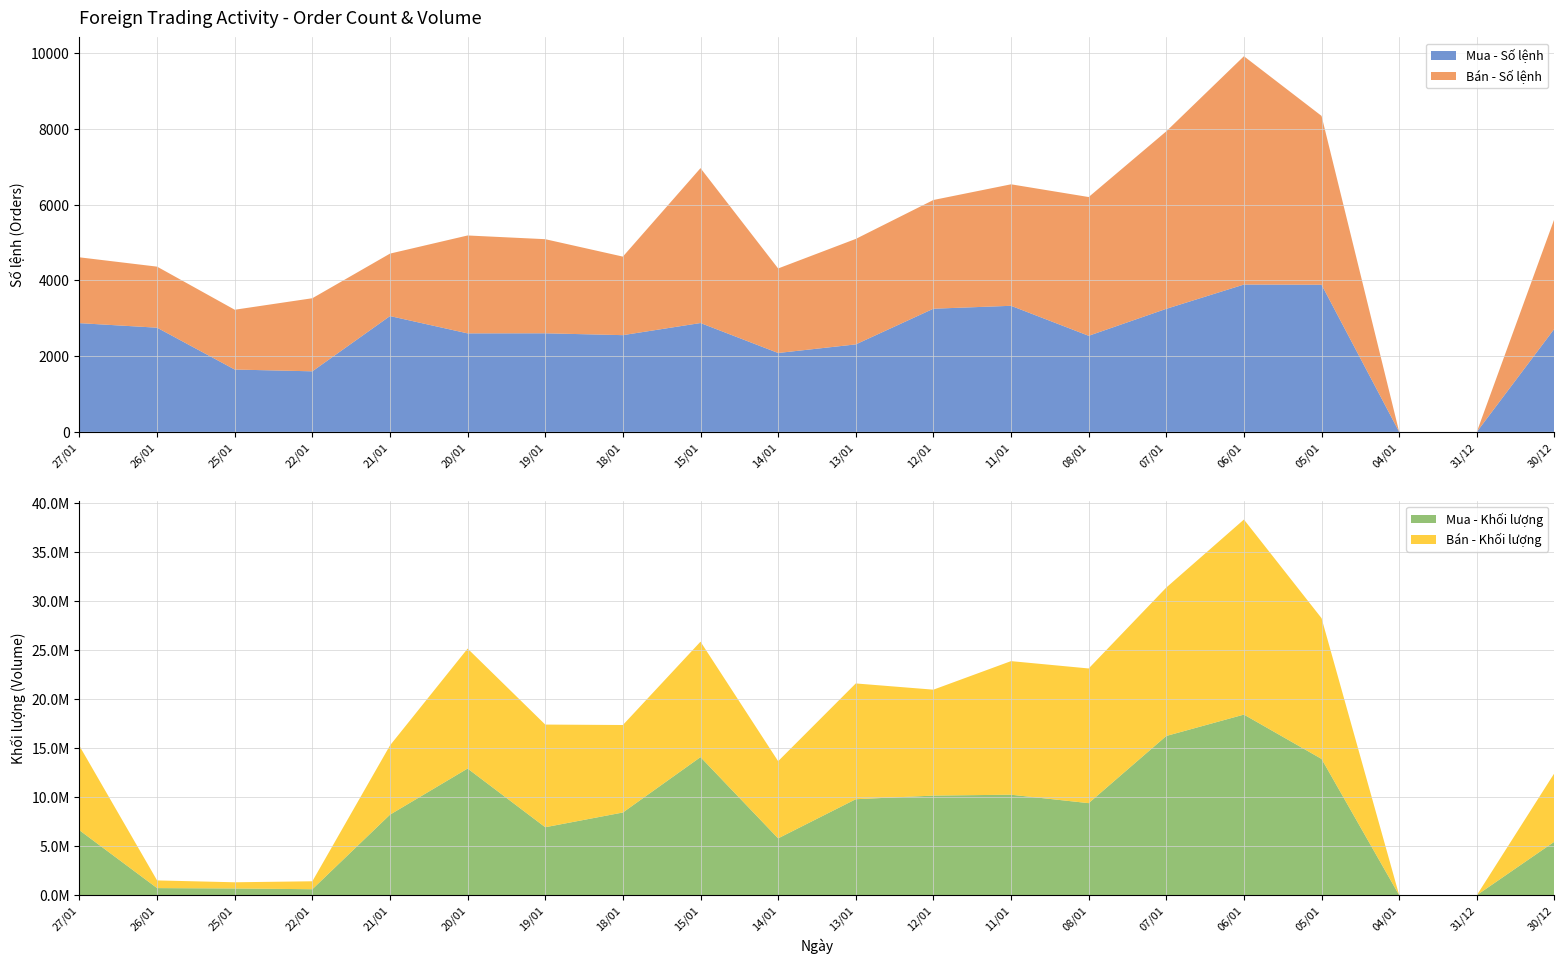

Reading left to right, list all the values displayed in this chart.

Mua - Số lệnh: 27/01=2871	26/01=2751	25/01=1646	22/01=1599	21/01=3058	20/01=2601	19/01=2603	18/01=2554	15/01=2874	14/01=2083	13/01=2310	12/01=3252	11/01=3329	08/01=2537	07/01=3249	06/01=3890	05/01=3885	04/01=0	31/12=0	30/12=2724
Mua - Khối lượng: 27/01=6623300	26/01=721520	25/01=684230	22/01=607130	21/01=8212900	20/01=12921500	19/01=6933100	18/01=8436000	15/01=14087300	14/01=5797800	13/01=9791100	12/01=10161900	11/01=10250900	08/01=9390400	07/01=16245300	06/01=18426200	05/01=13902600	04/01=0	31/12=0	30/12=5460900
Bán - Số lệnh: 27/01=1738	26/01=1612	25/01=1579	22/01=1930	21/01=1649	20/01=2585	19/01=2485	18/01=2074	15/01=4090	14/01=2232	13/01=2785	12/01=2871	11/01=3208	08/01=3664	07/01=4687	06/01=6029	05/01=4458	04/01=0	31/12=0	30/12=2904
Bán - Khối lượng: 27/01=8605500	26/01=783940	25/01=632180	22/01=811150	21/01=7068700	20/01=12239300	19/01=10475500	18/01=8927600	15/01=11779400	14/01=7875900	13/01=11813800	12/01=10808400	11/01=13631600	08/01=13742800	07/01=15145600	06/01=19904300	05/01=14363300	04/01=0	31/12=0	30/12=6997800